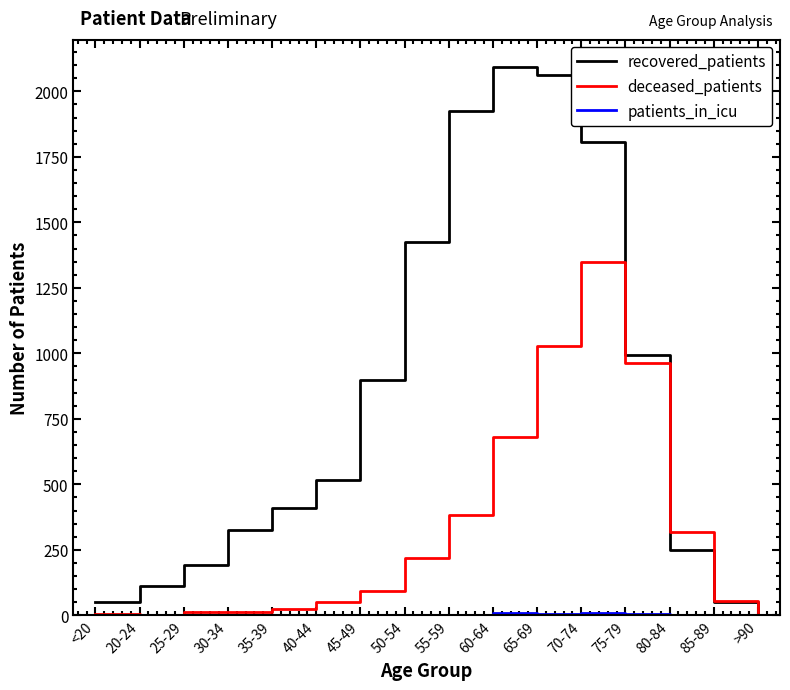

The deceased_patients series shows 95 at 45-49. True or false?

True